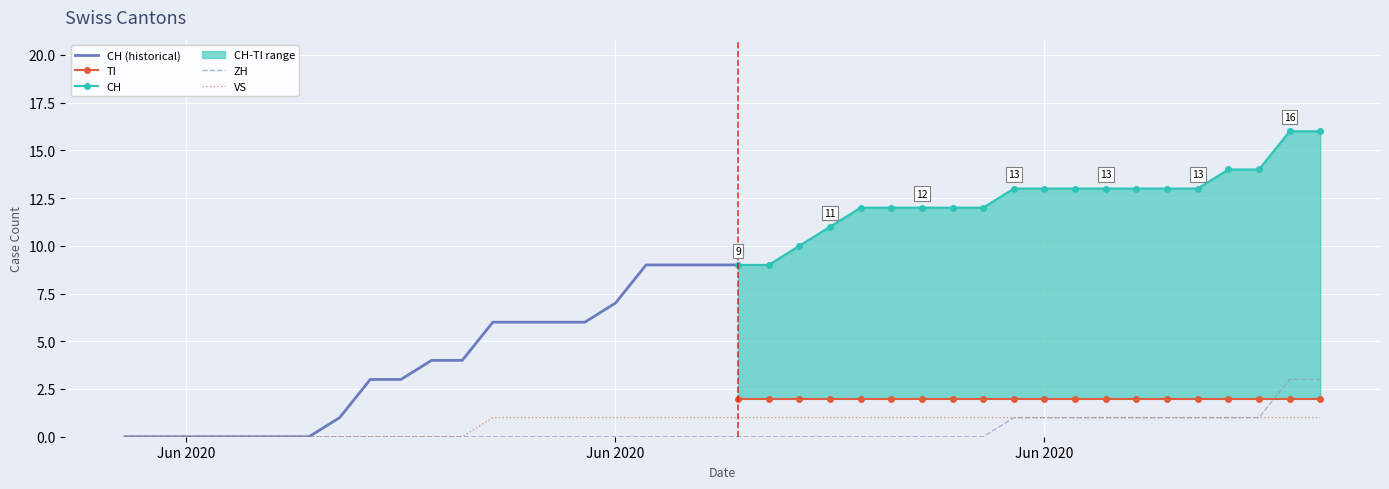

Which series changed the most between 2020-06-08 and 2020-06-27?

CH